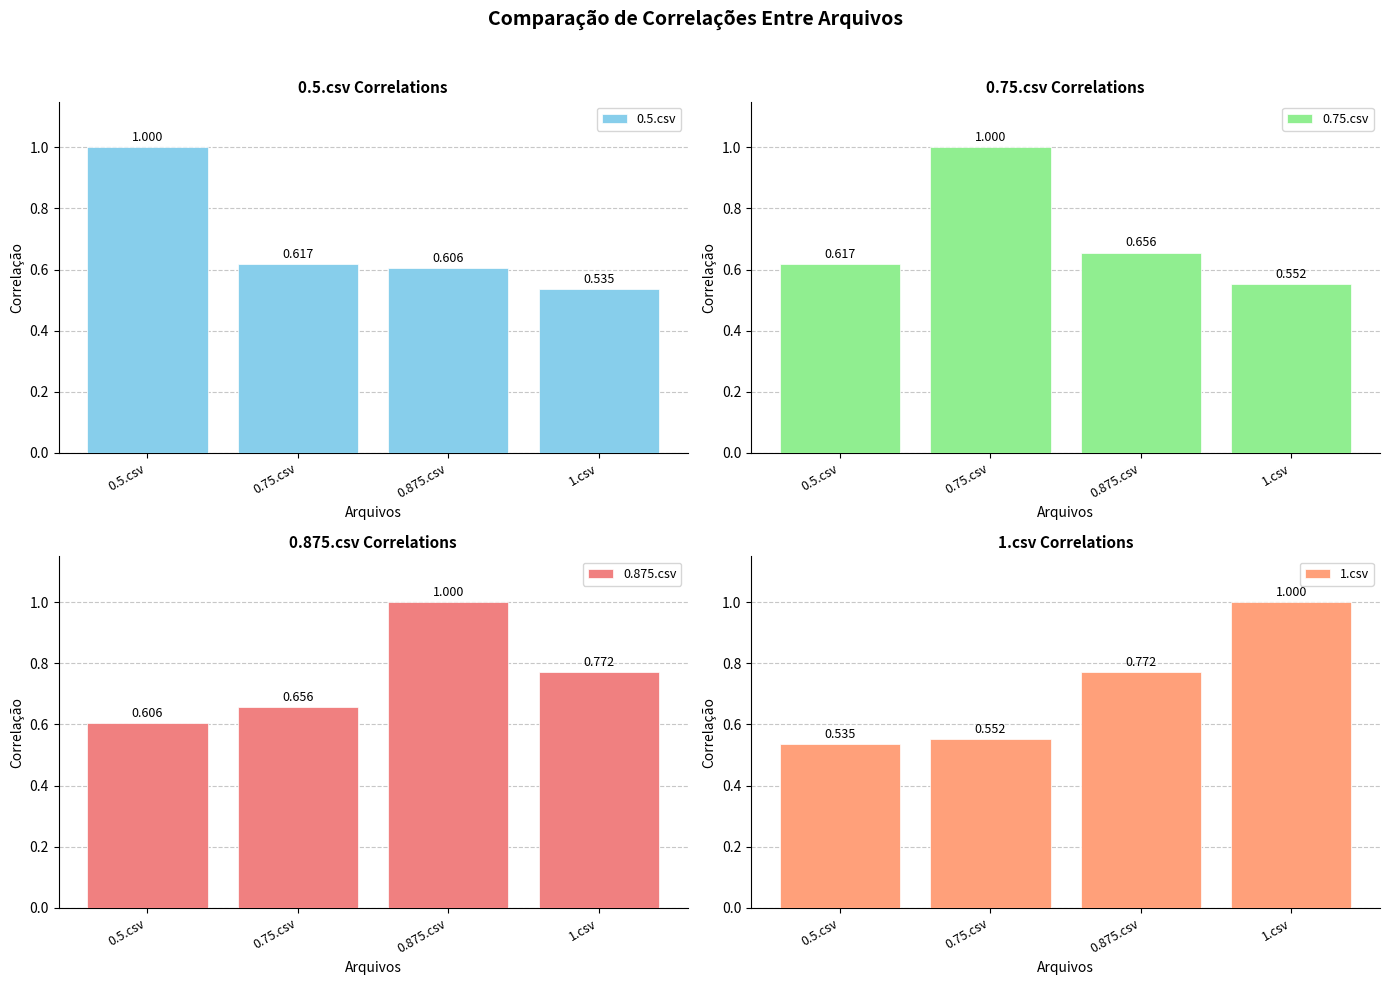

Reading left to right, what are all the values shown in this chart?

0.5.csv: 1.0	0.6	0.6	0.5
0.75.csv: 0.6	1.0	0.7	0.6
0.875.csv: 0.6	0.7	1.0	0.8
1.csv: 0.5	0.6	0.8	1.0